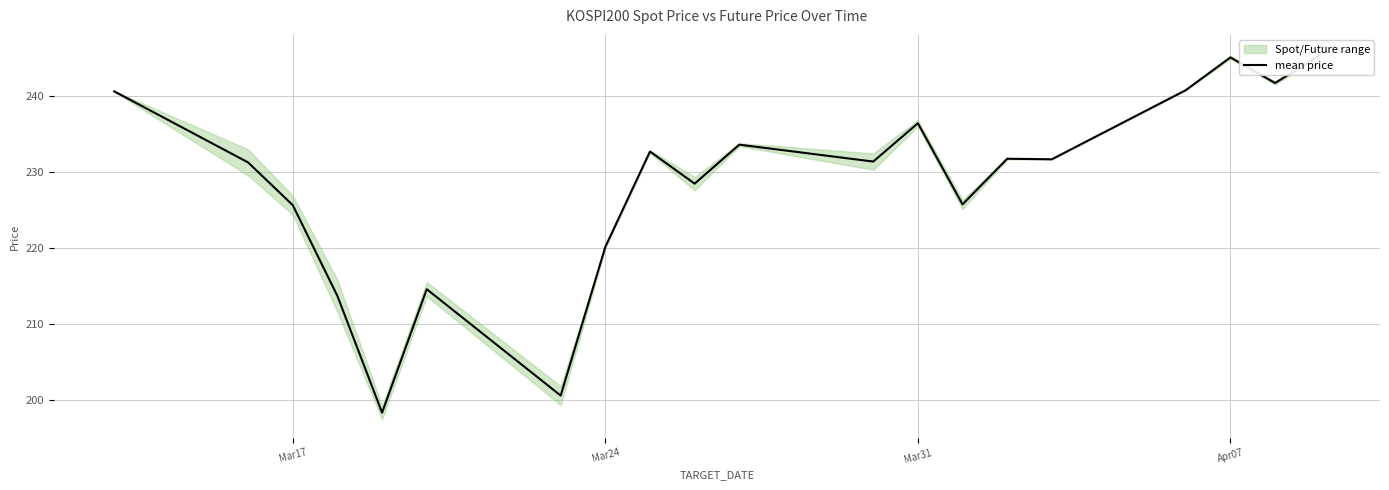

What is the value of the 13th point from the left?

236.4